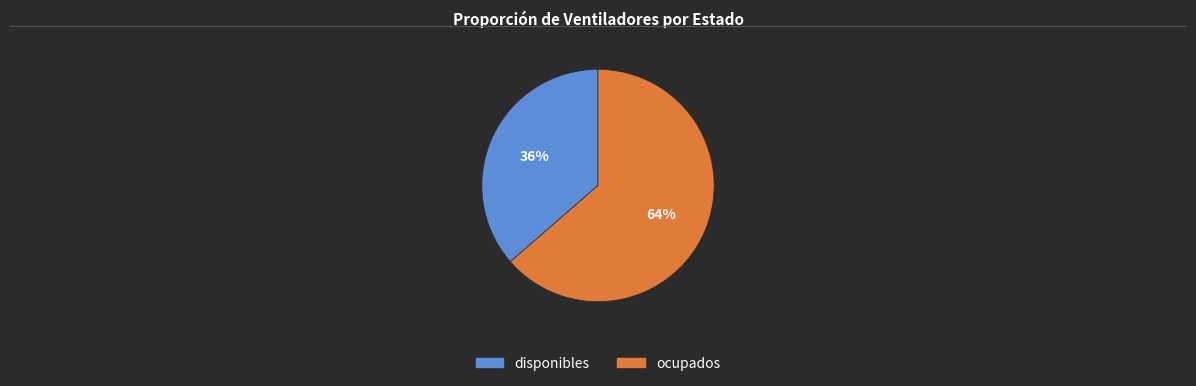

Does any single category account for the majority?

Yes